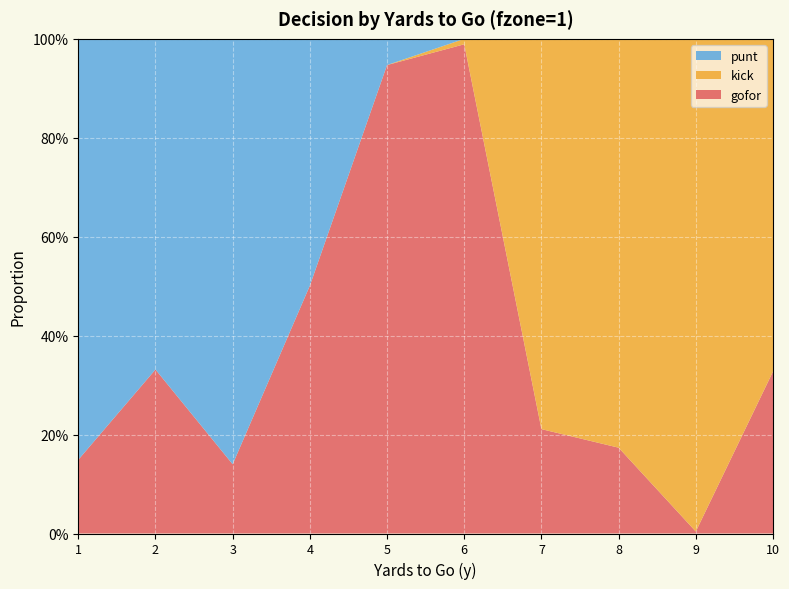

Reading right to left, what are all the values shown in this chart?

gofor: 0.3	0.0	0.2	0.2	1.0	0.9	0.5	0.1	0.3	0.1
punt: 0.0	0.0	0.0	0.0	0.0	0.1	0.5	0.9	0.7	0.9
kick: 0.7	1.0	0.8	0.8	0.0	0.0	0.0	0.0	0.0	0.0